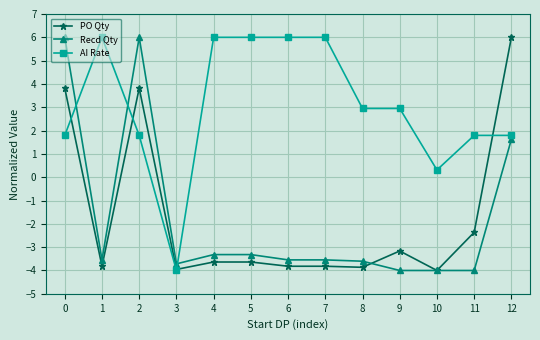

Where is Recd Qty nearest to the value 1?

12